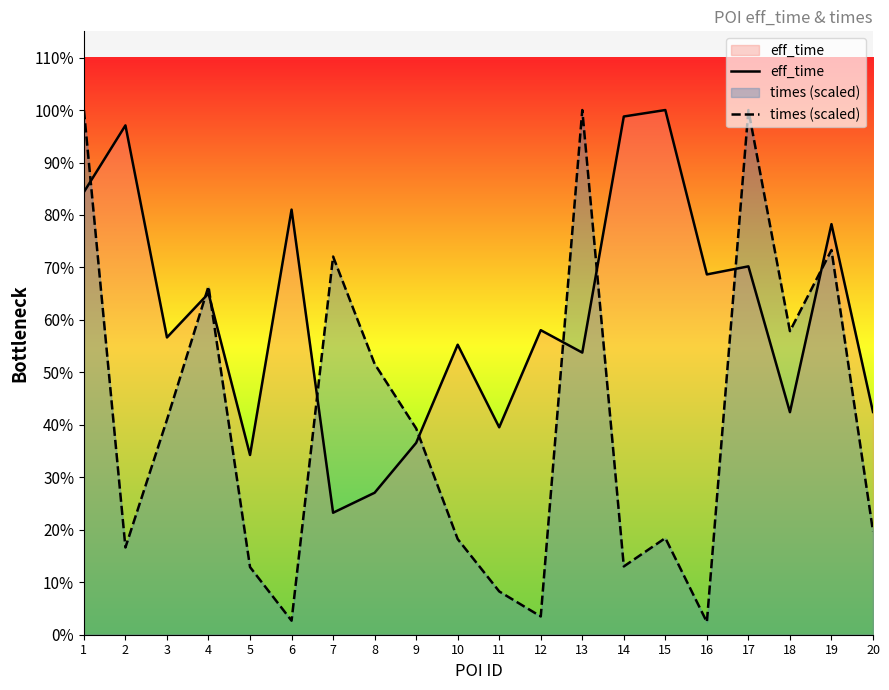

How many series are shown in this chart?

2